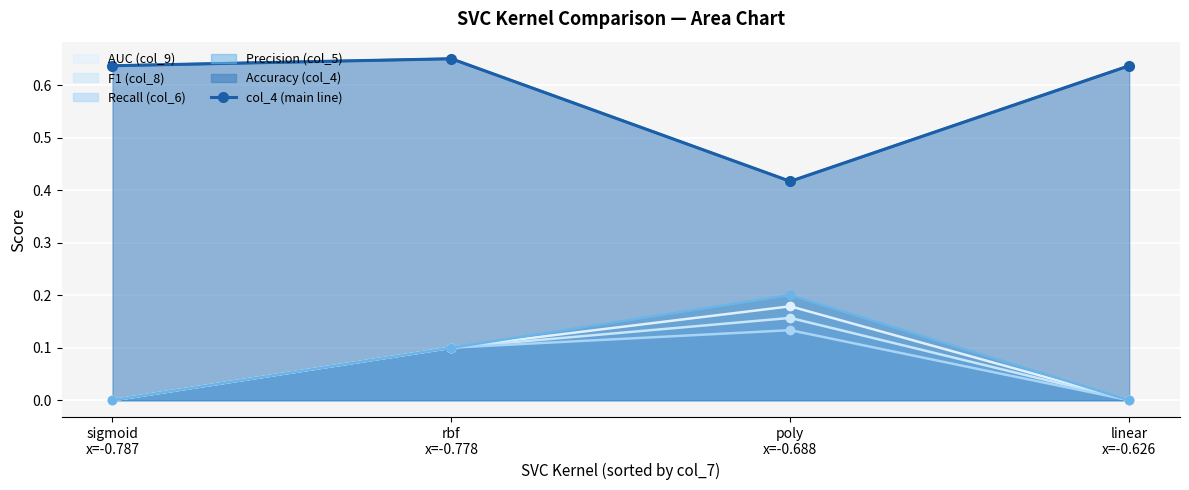

What is the sum of all values?

2.3